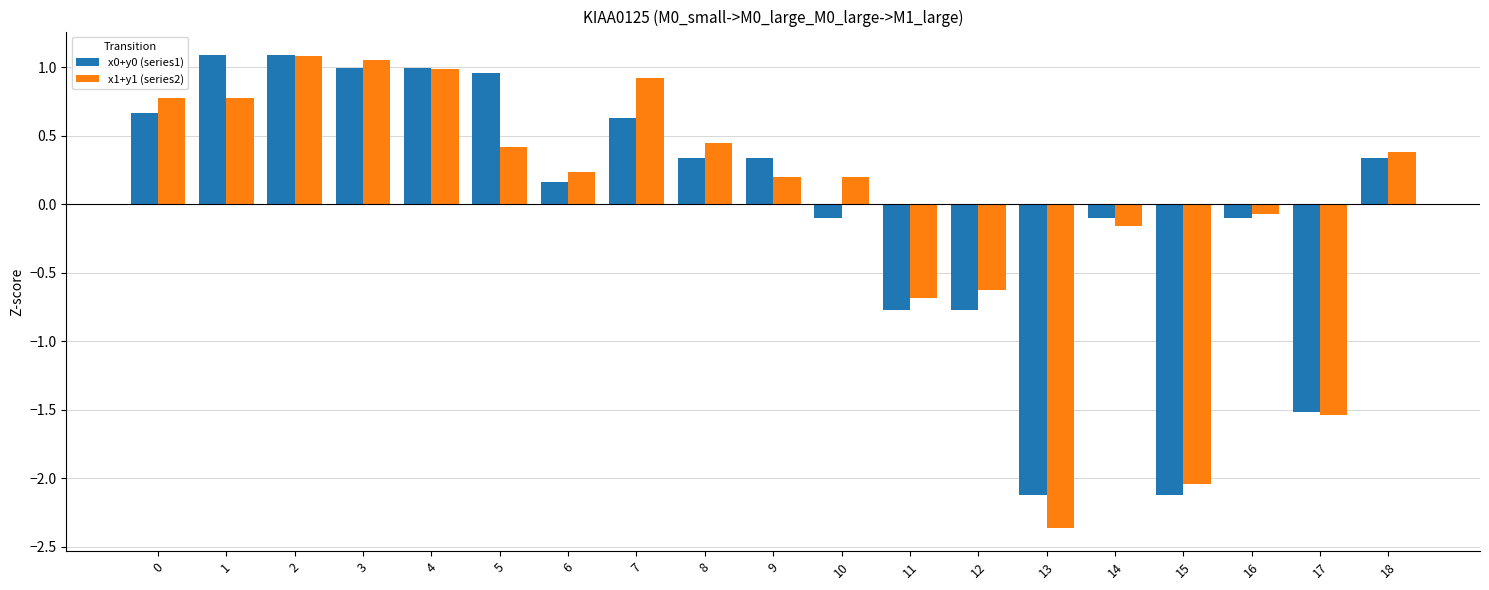

Is the value of x1+y1 (series2) at 18 greater than the value of x0+y0 (series1) at 3?

No